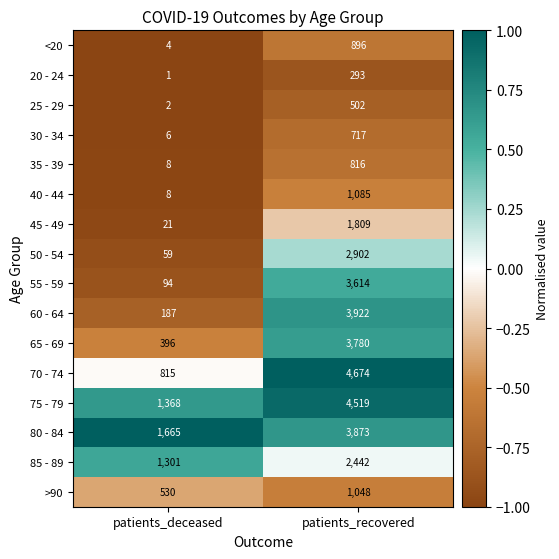

Which series has the widest spread of values?

70 - 74